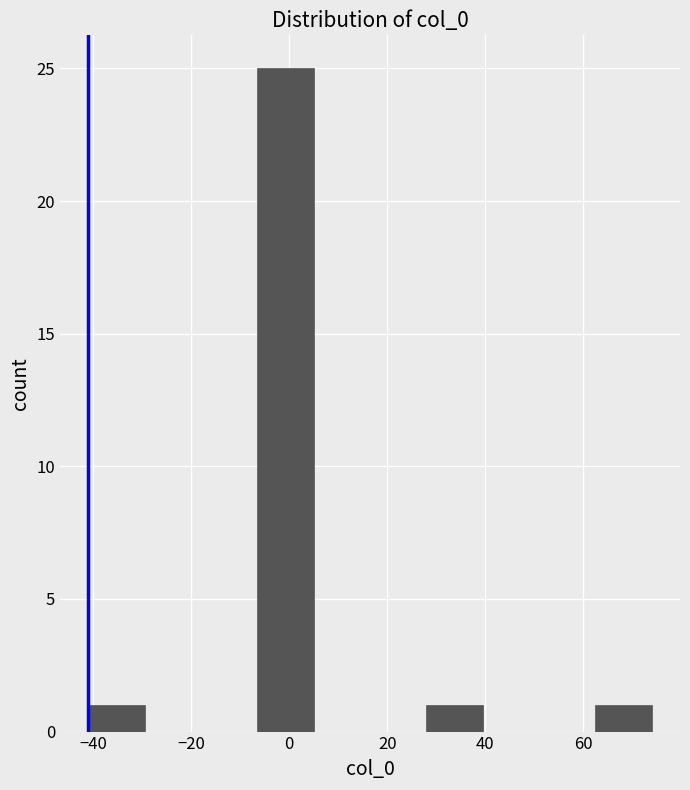

How tall is the bar that spans -6.5 to 5.0 on the x-axis? Neither the bar edges nor the heights are printed on the chart, so give them approximately, as read against the axes.

25